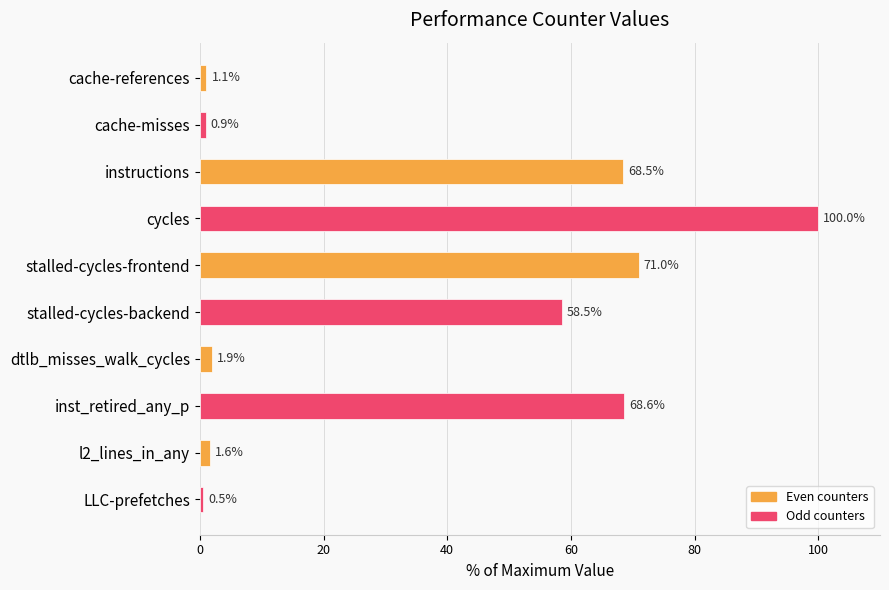

How many distinct data groups are displayed?

1